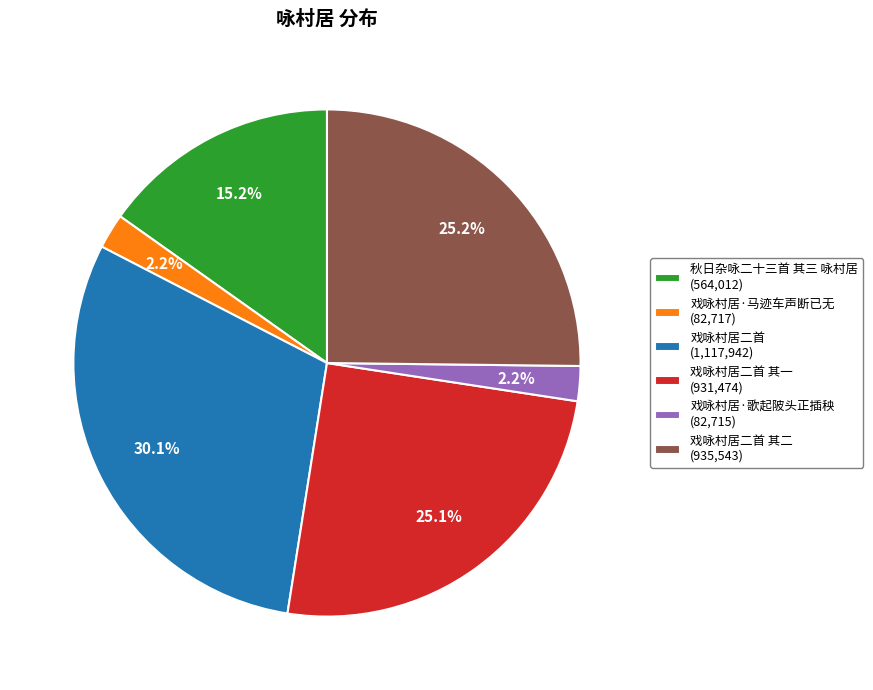

Combined, do 秋日杂咏二十三首 其三 咏村居 (564,012) and 戏咏村居二首 (1,117,942) account for over 50%?

No